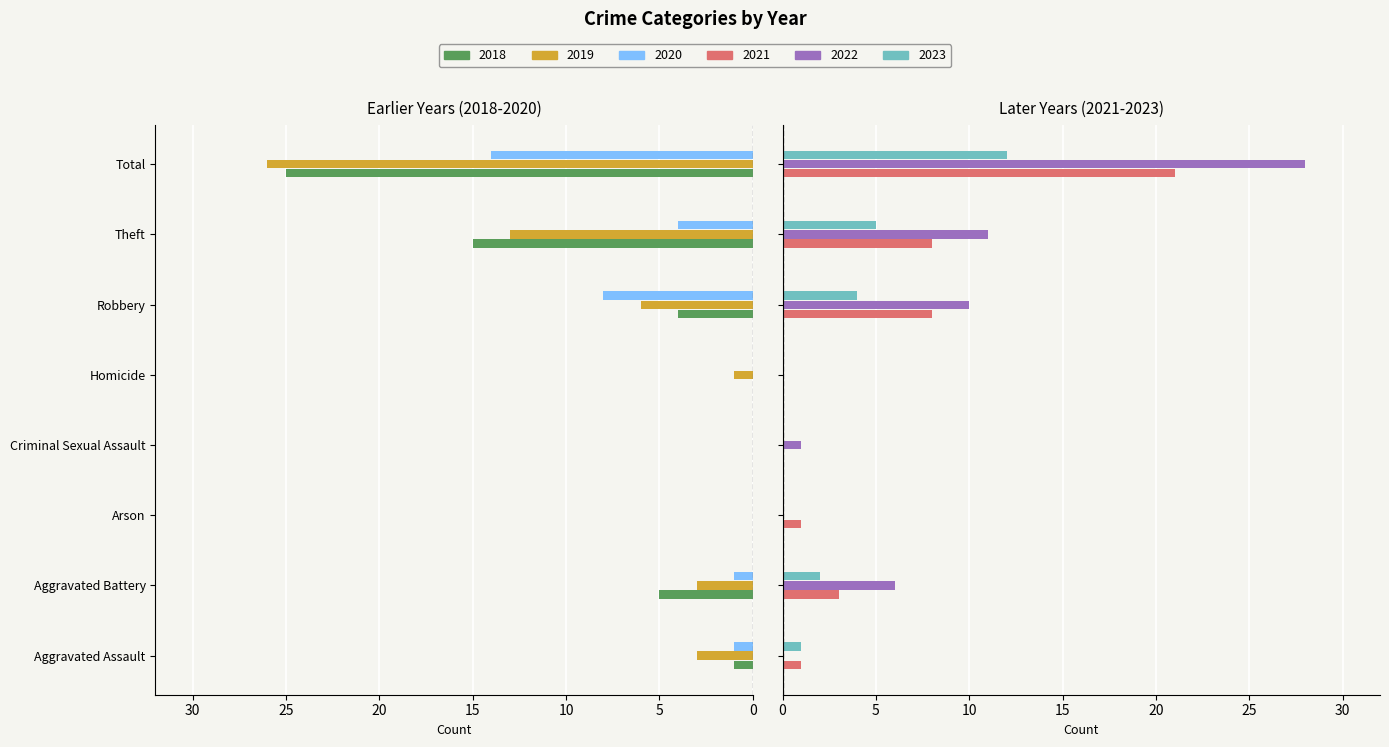

How many groups of bars are there?

8